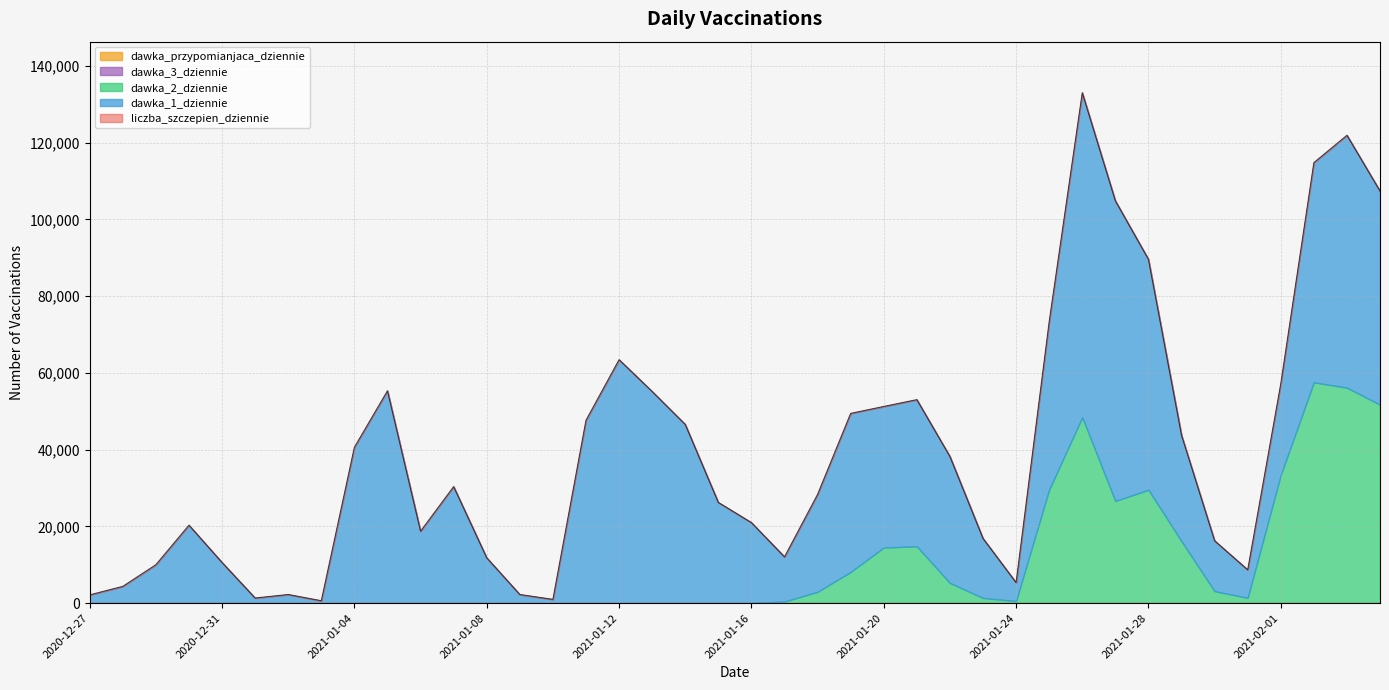

True or false: dawka_1_dziennie has more than 0 interior local peaks.

True